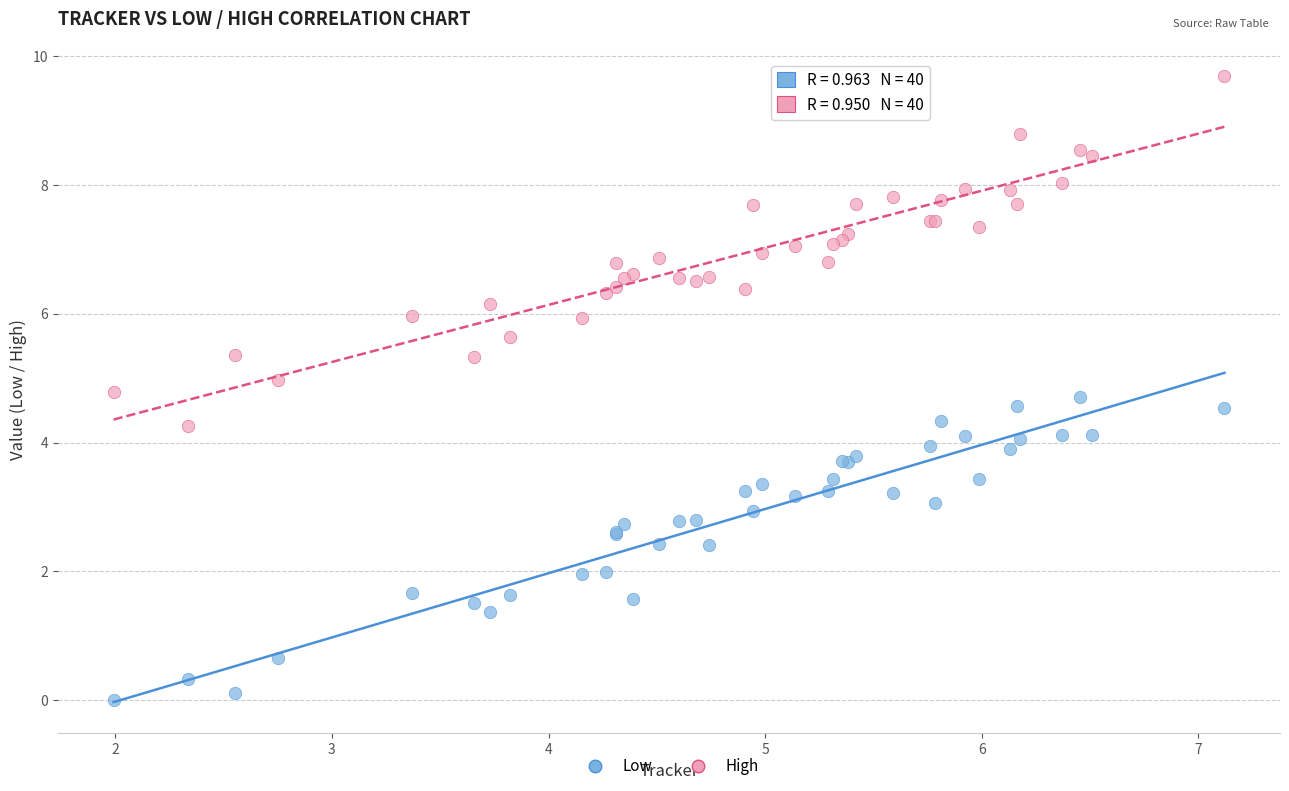

Which series contains the lowest Y value?

Low